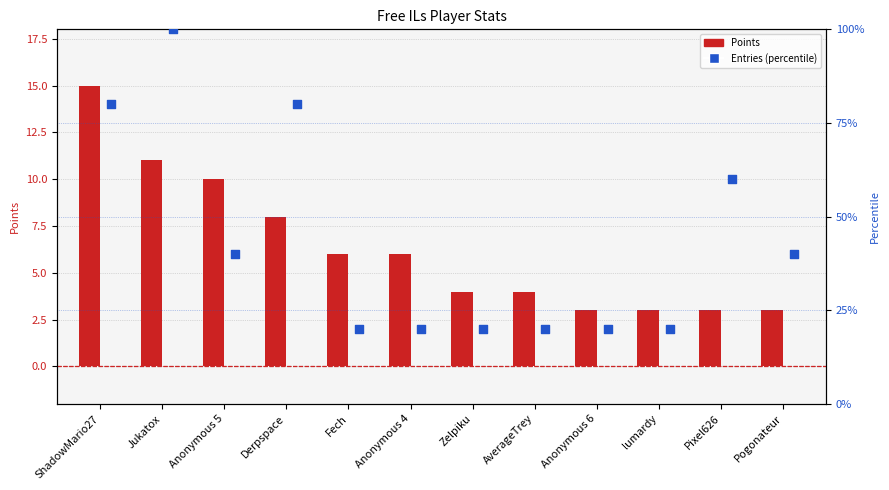

Is the value of Points at Anonymous 6 greater than the value of Entries (percentile) at ShadowMario27?

No